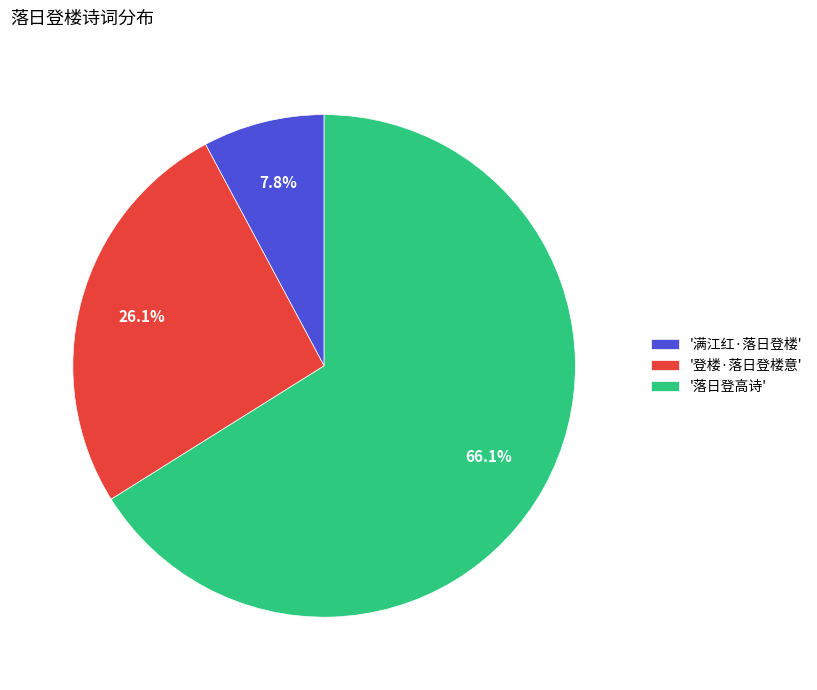

Which slice is the smallest?

'满江红·落日登楼'